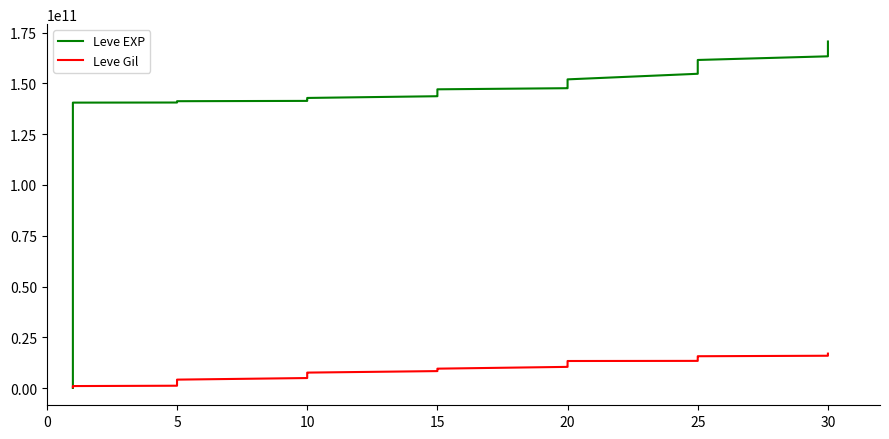

Reading left to right, transcribe all the data shown in this chart.

Leve EXP: 50000000	27050000000	58550000000	77050000000	122050000000	140550000000	140600000000	140900000000	140950000000	141050000000	141100000000	141250000000	141400000000	141550000000	142000000000	142200000000	142350000000	142850000000	143700000000	144050000000	145000000000	145650000000	146200000000	147100000000	147650000000	148300000000	149200000000	150300000000	150900000000	152000000000	154750000000	155750000000	156350000000	157900000000	160550000000	161550000000	163350000000	166950000000	167800000000	170650000000
Leve Gil: 420000000	532000000	644000000	756000000	869000000	981000000	1151000000	1431000000	2241000000	3031000000	4011000000	4151000000	4931000000	5151000000	6141000000	6911000000	7131000000	7611000000	8351000000	8521000000	8791000000	8831000000	9221000000	9551000000	10431000000	10621000000	11301000000	12261000000	12751000000	13321000000	13381000000	13391000000	14381000000	15181000000	15611000000	15671000000	15911000000	16341000000	16571000000	16961000000